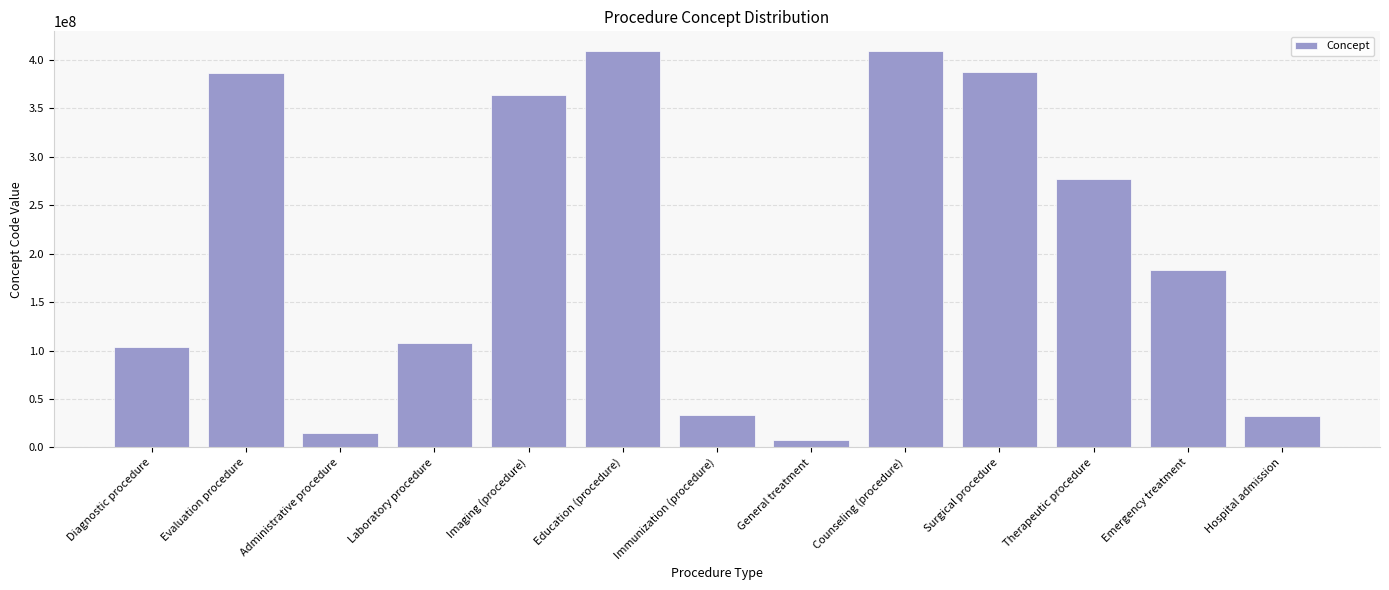

What is the smallest value displayed?

7922000